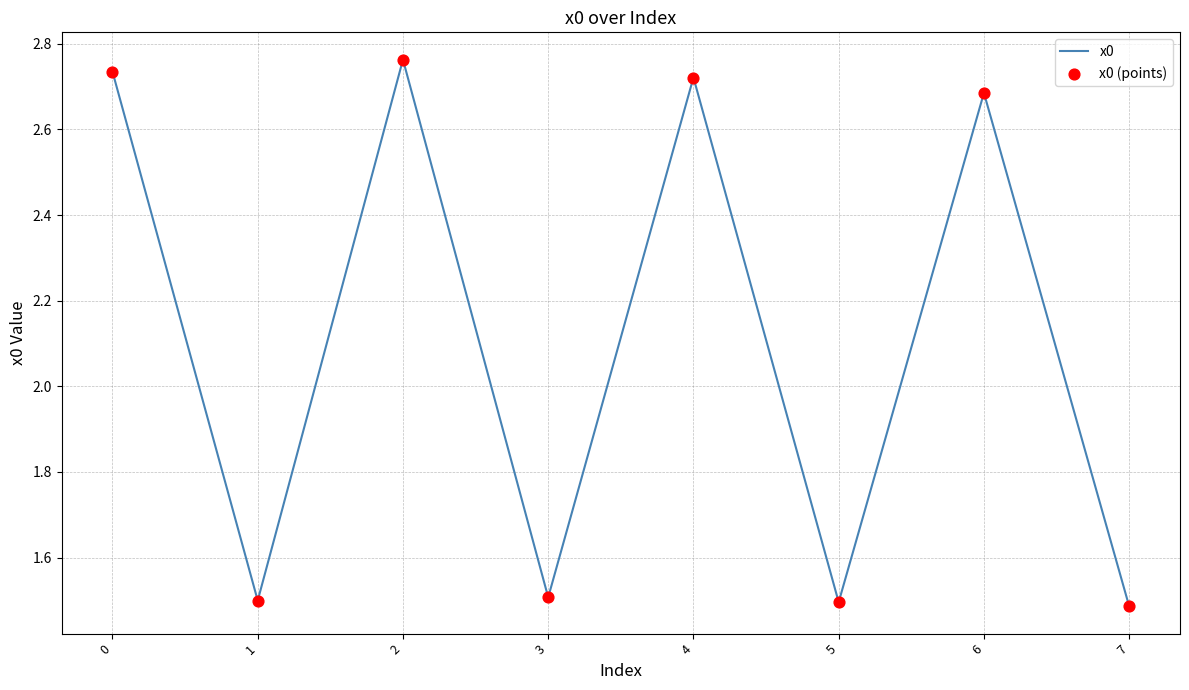

Which has a higher value, 3 or 4?

4